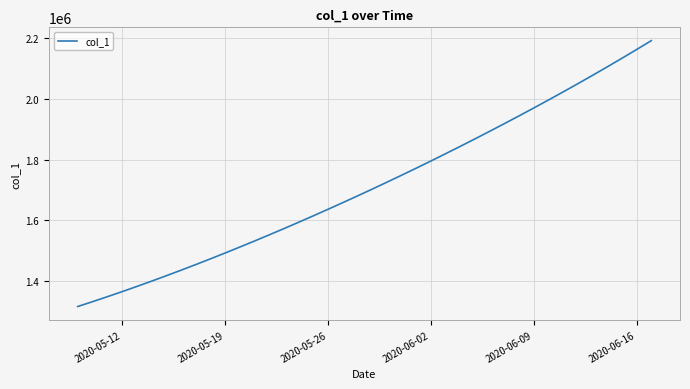

What is the sum of all values?

68481215.4